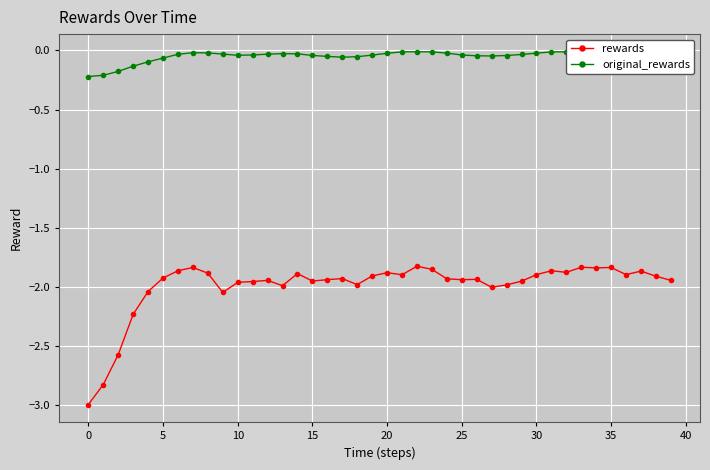

Which series has the largest total across all categories?

original_rewards